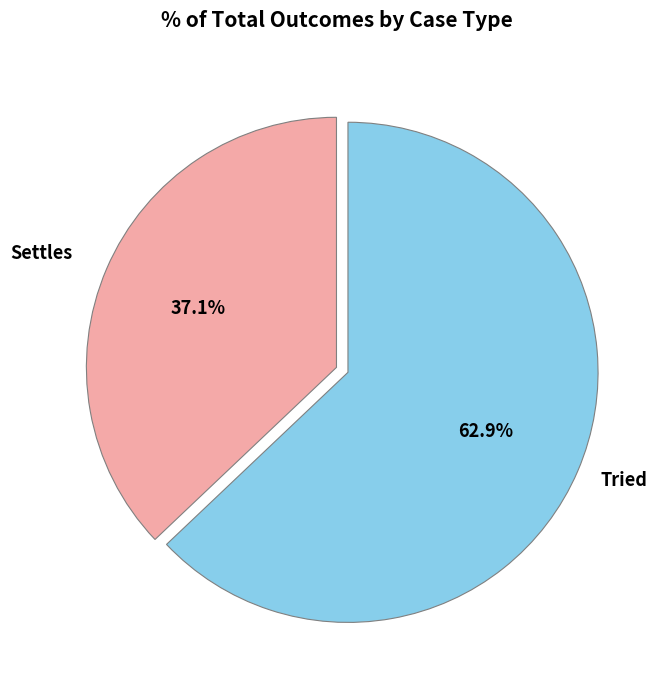

Does any single category account for the majority?

Yes